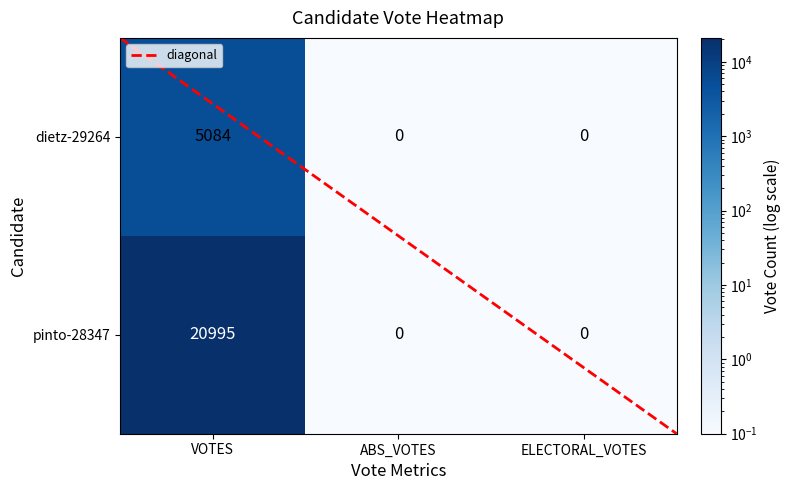

What is the maximum value shown in the chart?

20995.0